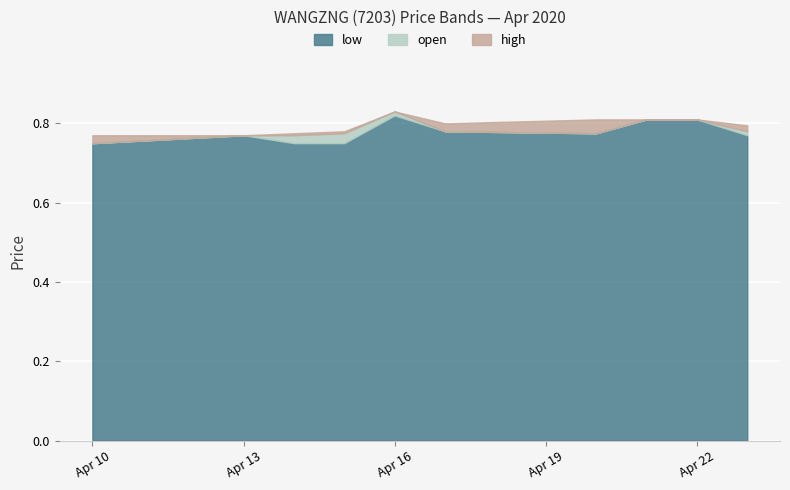

What is the value of the low point at the 4th from the left?

0.8